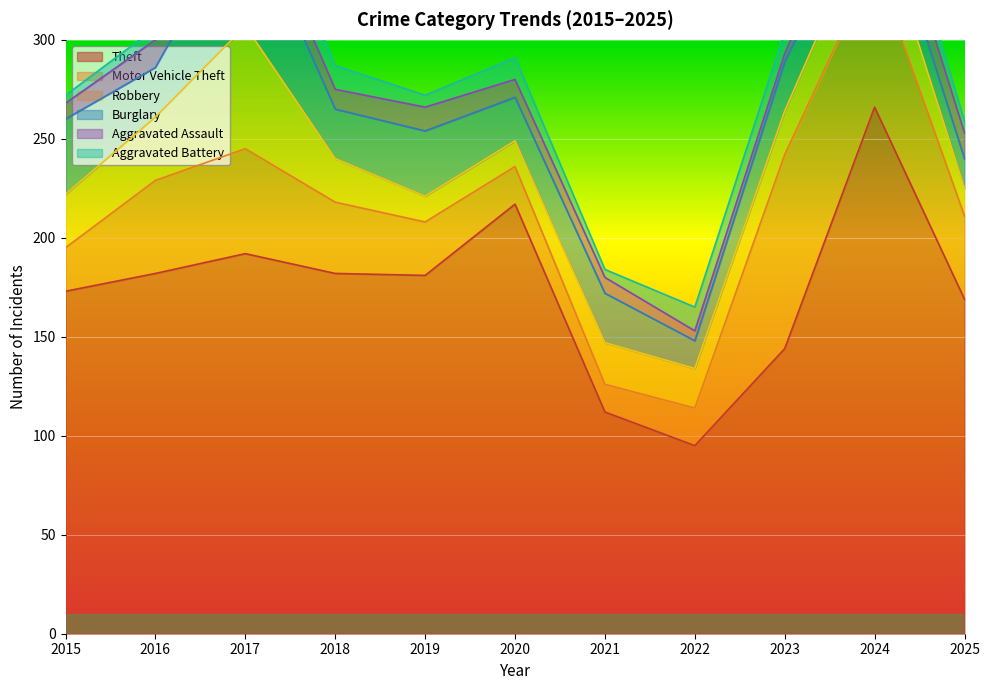

Where is the first local minimum for Robbery?

2022